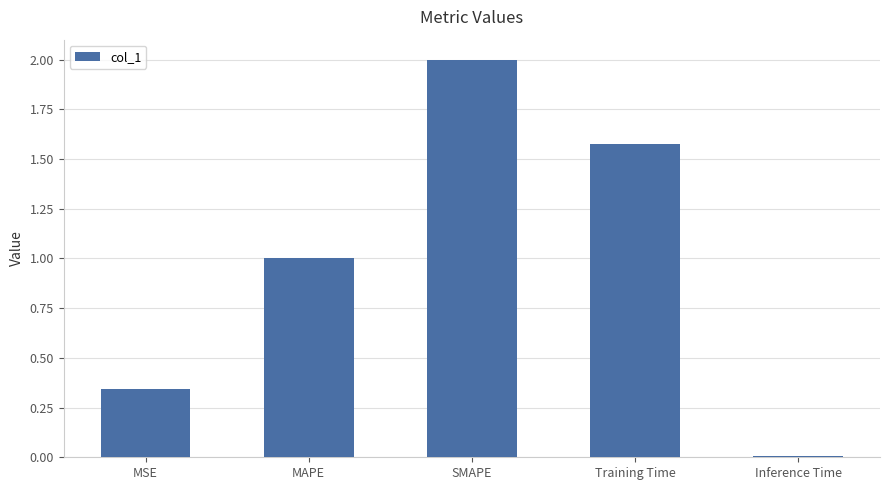

Are the bars grouped side by side (vs. stacked)?

No